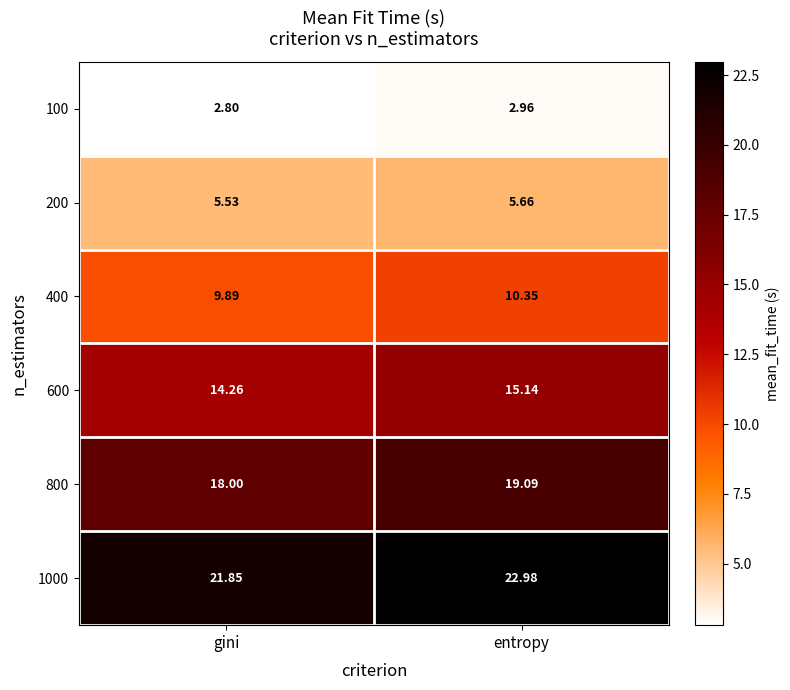

At which category is the sum across all series the highest?

entropy